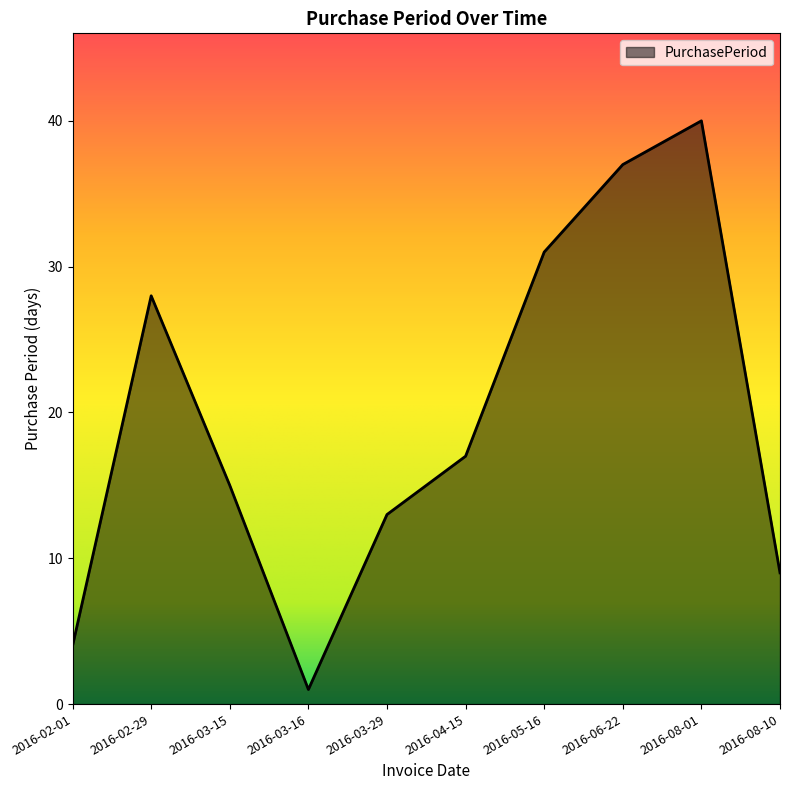

What is the difference between the maximum and minimum values?

39